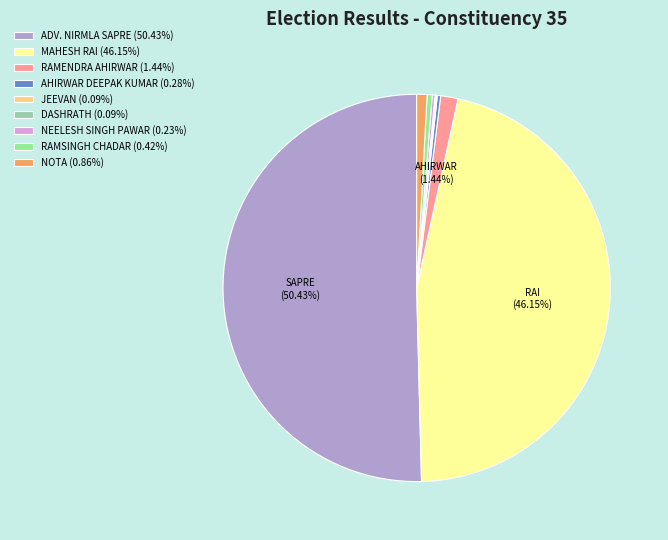

Is RAMSINGH CHADAR (0.42%) the majority of the pie?

No